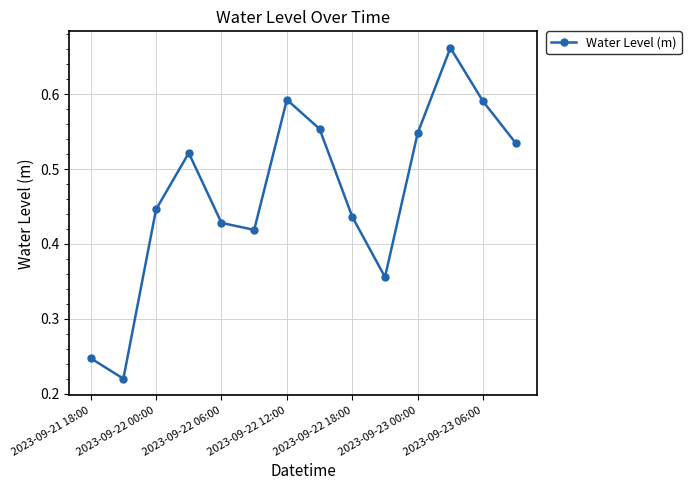

What is the difference between the second highest and second lowest values?

0.3